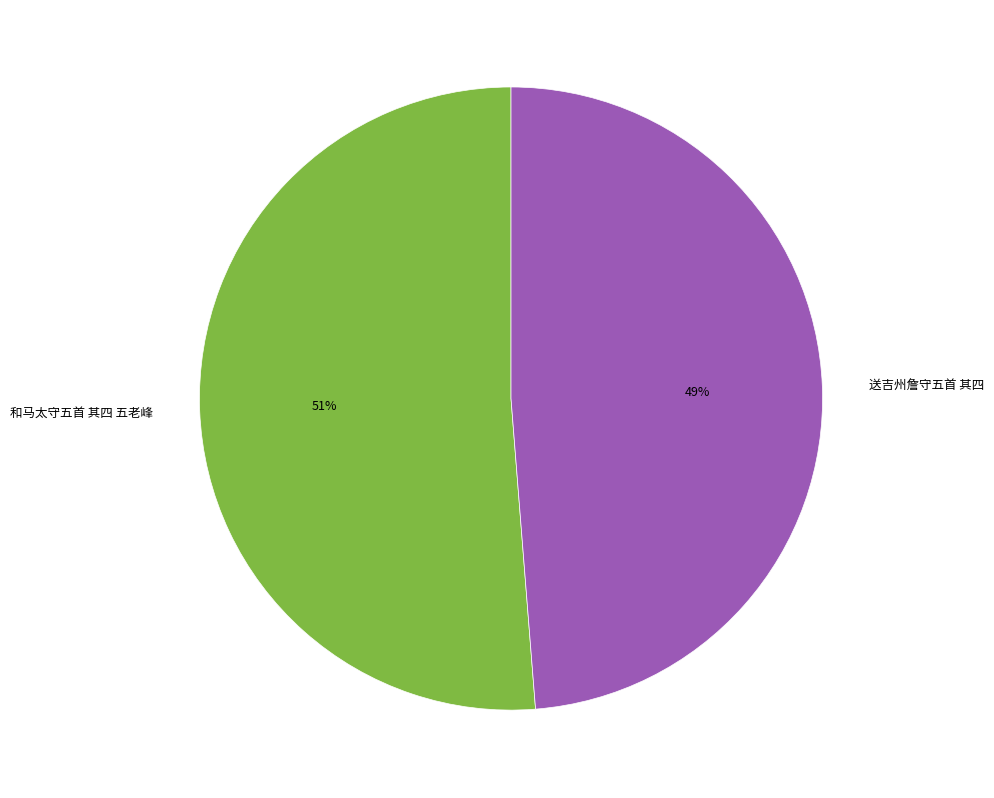

Approximately how many times larger is the value at 送吉州詹守五首 其四 compared to 和马太守五首 其四 五老峰?

1.0